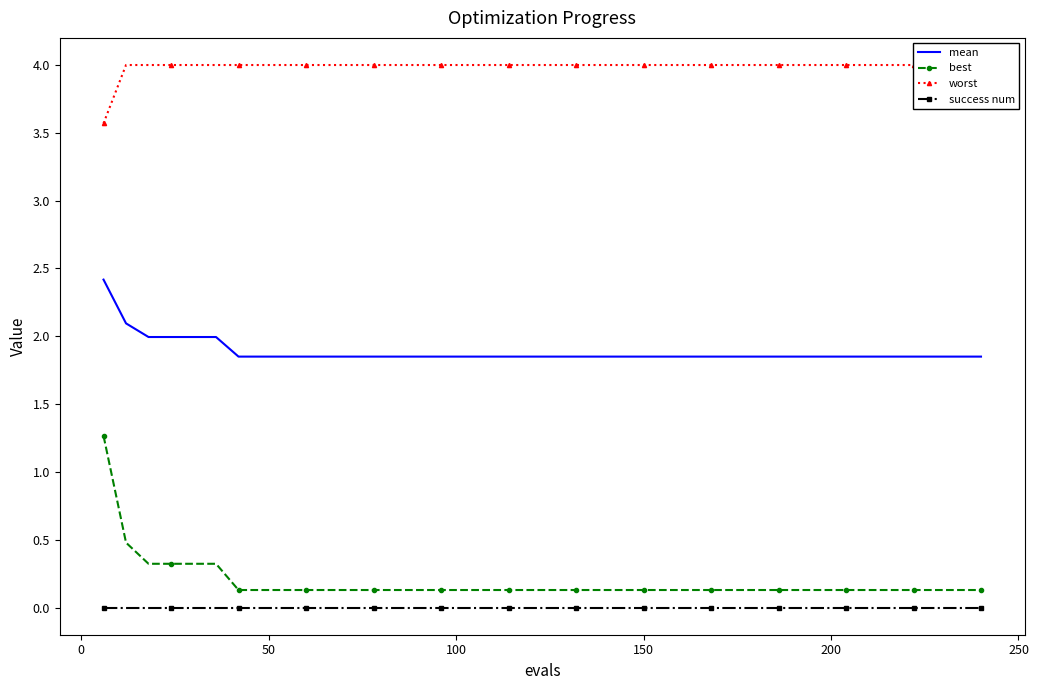

True or false: success num and mean cross at least once.

False